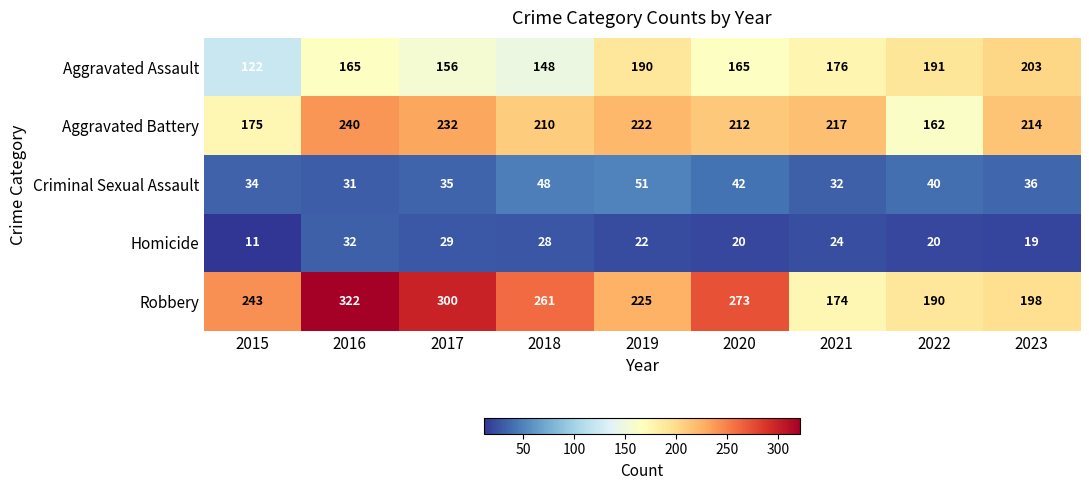

How many series are shown in this chart?

5